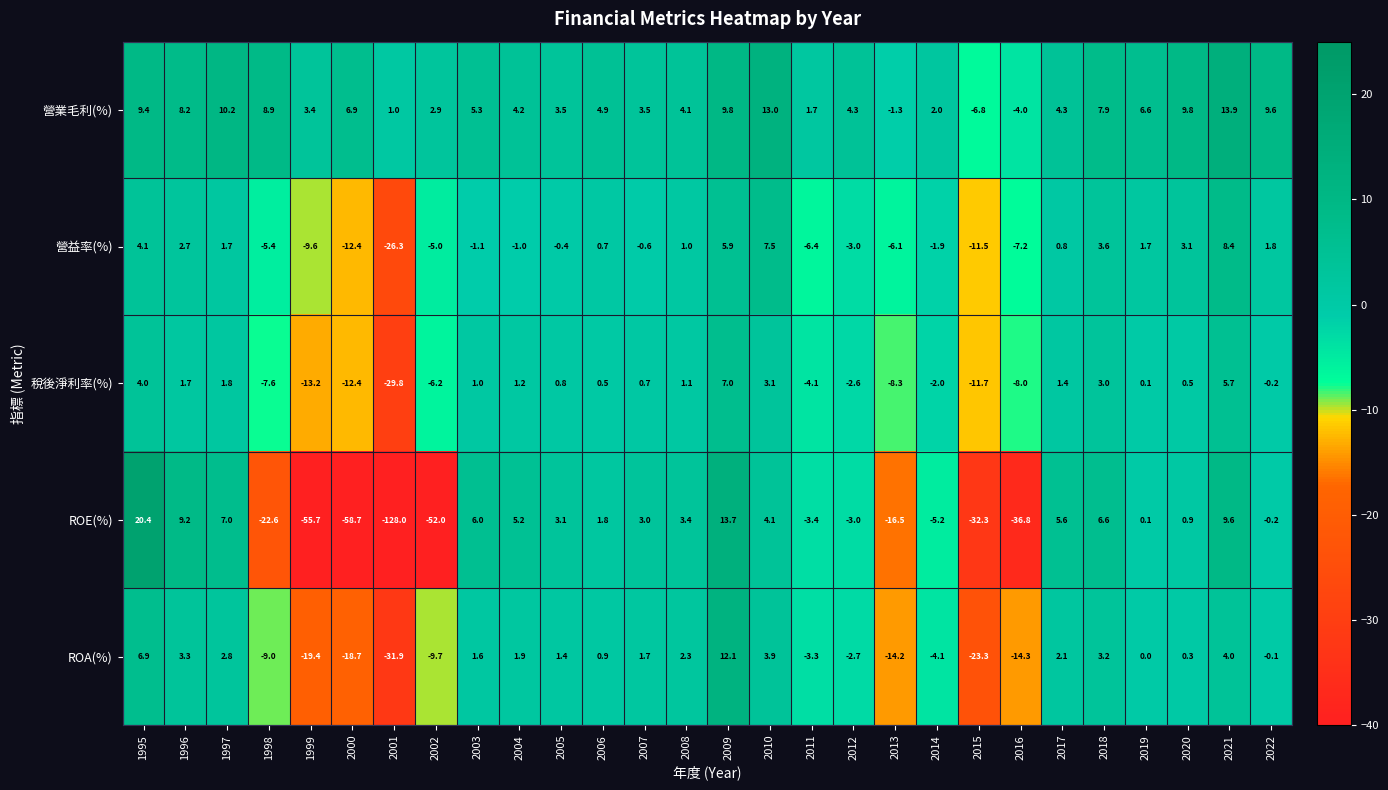

What is the difference between the 營益率(%) values at 1999 and 1996?

12.3